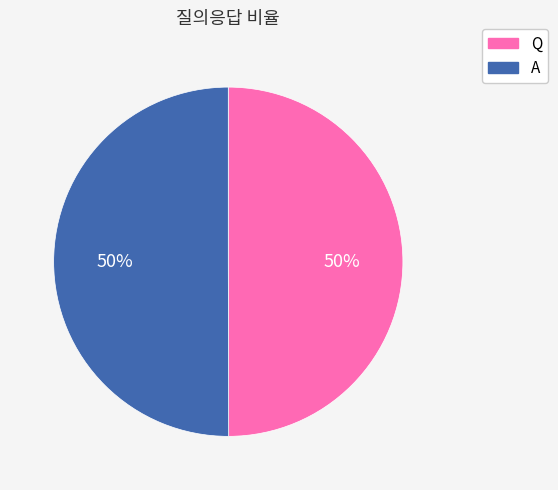

Is it true that A is 50% of the pie?

True